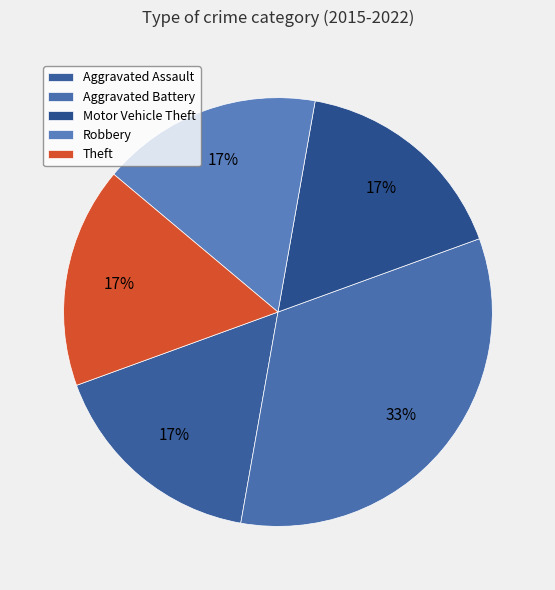

Between Robbery and Aggravated Assault, which is larger?

Robbery